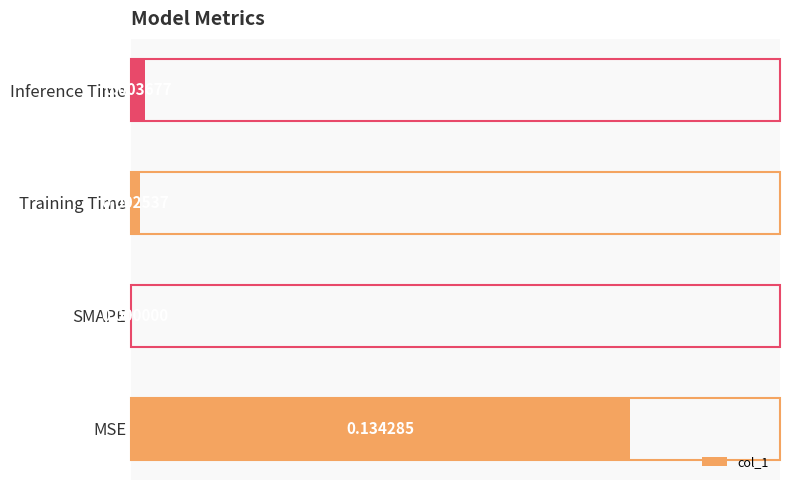

Which has a higher value, MSE or SMAPE?

MSE